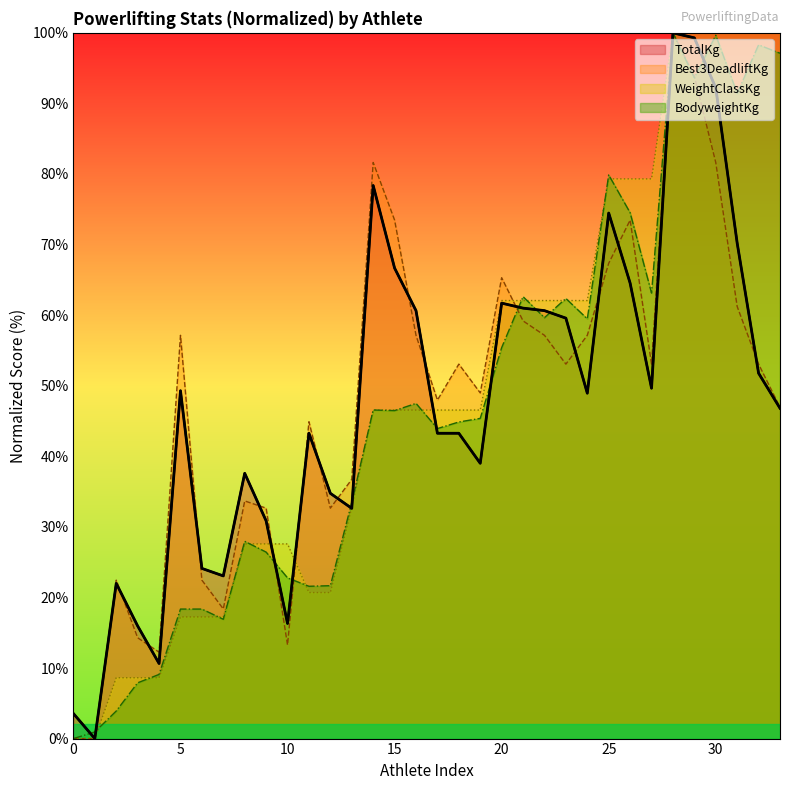

Reading left to right, extract all data points from this chart.

BodyweightKg: 0.0	0.9	3.9	7.9	9.1	18.4	18.4	16.9	28.0	26.4	22.8	21.6	21.7	33.5	46.6	46.5	47.5	43.9	44.9	45.4	55.4	62.6	59.6	62.4	59.5	79.9	74.5	63.1	100.0	93.6	99.7	91.4	98.3	97.1
Best3DeadliftKg: 0.0	0.0	22.4	14.3	12.2	57.1	22.4	18.4	33.7	32.7	13.3	44.9	32.7	36.7	81.6	73.5	57.1	48.0	53.1	49.0	65.3	59.2	57.1	53.1	57.1	67.3	73.5	53.1	100.0	93.9	81.6	61.2	53.1	46.9
TotalKg: 3.5	0.0	22.0	16.0	10.6	49.3	24.1	23.0	37.6	30.9	16.3	43.3	34.8	32.6	78.4	66.7	60.6	43.3	43.3	39.0	61.7	61.0	60.6	59.6	48.9	74.5	64.5	49.6	100.0	99.3	92.2	70.2	51.8	46.8
WeightClassKg: 0.0	0.0	8.6	8.6	8.6	17.2	17.2	17.2	27.6	27.6	27.6	20.7	20.7	32.8	46.6	46.6	46.6	46.6	46.6	46.6	62.1	62.1	62.1	62.1	62.1	79.3	79.3	79.3	100.0	100.0	100.0	100.0	100.0	100.0